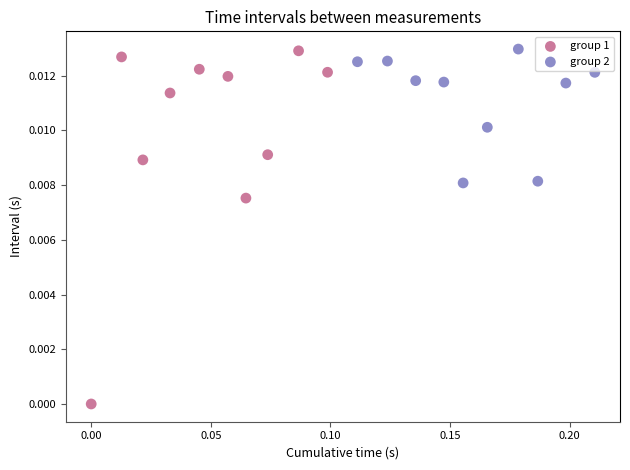

Which series has the largest Y range (max minus min)?

group 1